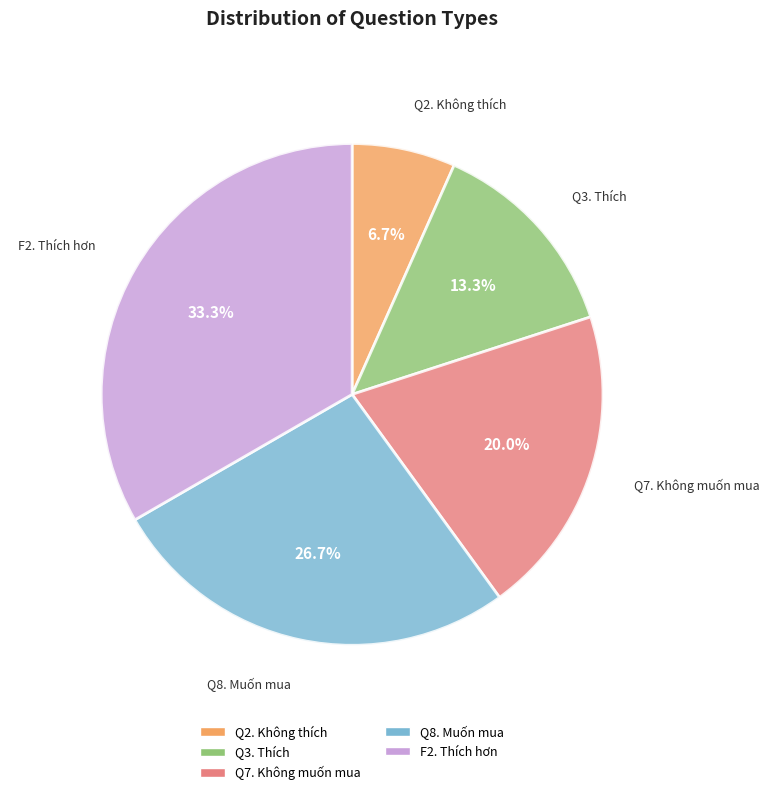

Between Q2. Không thích and Q3. Thích, which is larger?

Q3. Thích